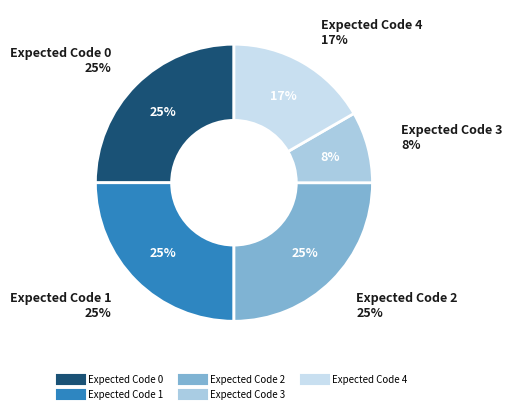

Combined, do Expected Code 4 and Expected Code 3 account for over 50%?

No